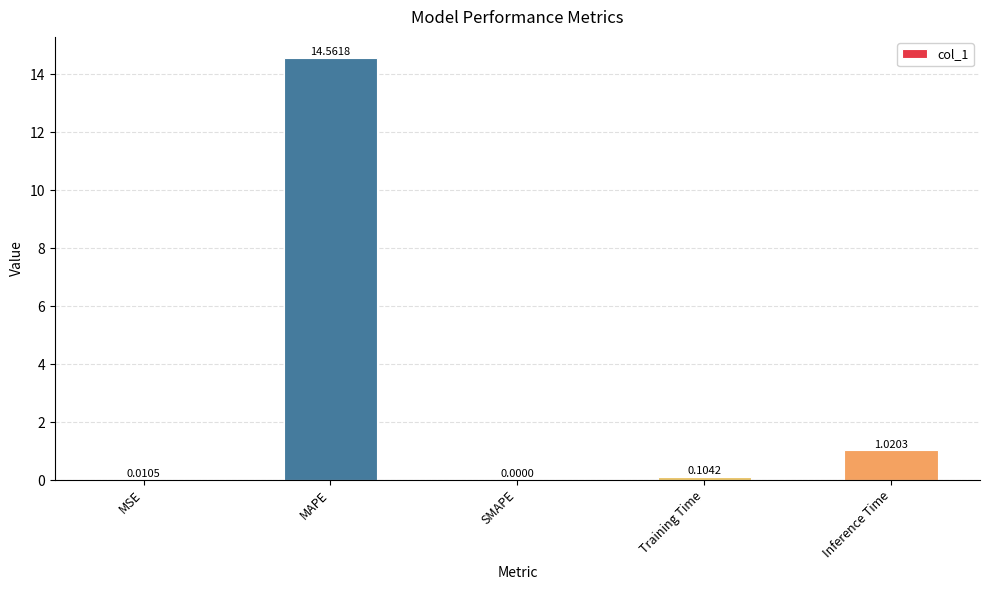

Are the bars horizontal?

No